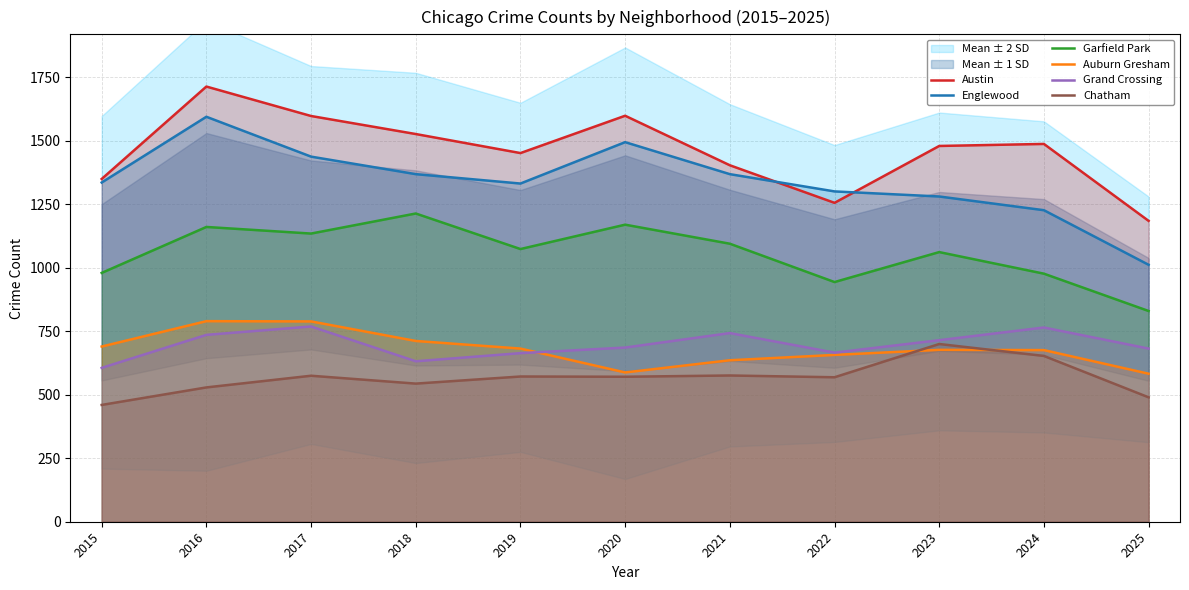

What is the spread (max minus min) of values at 2017?

1023